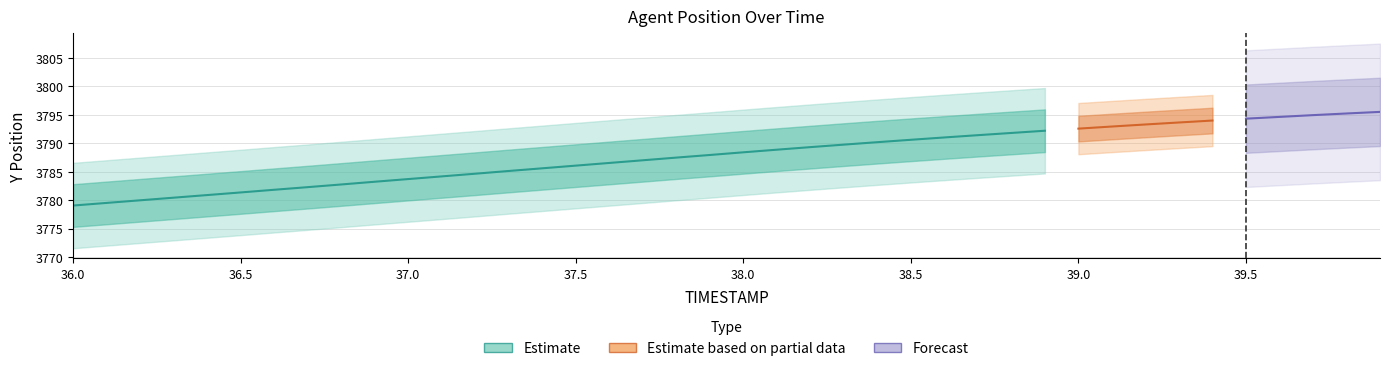

What is the label of the 2nd point from the right?

39.8